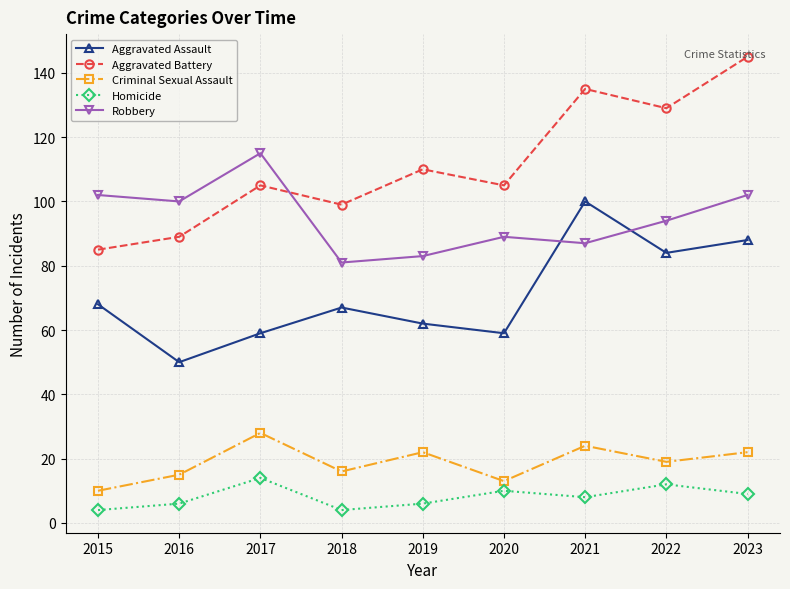

What is the lowest value of the Homicide series?

4